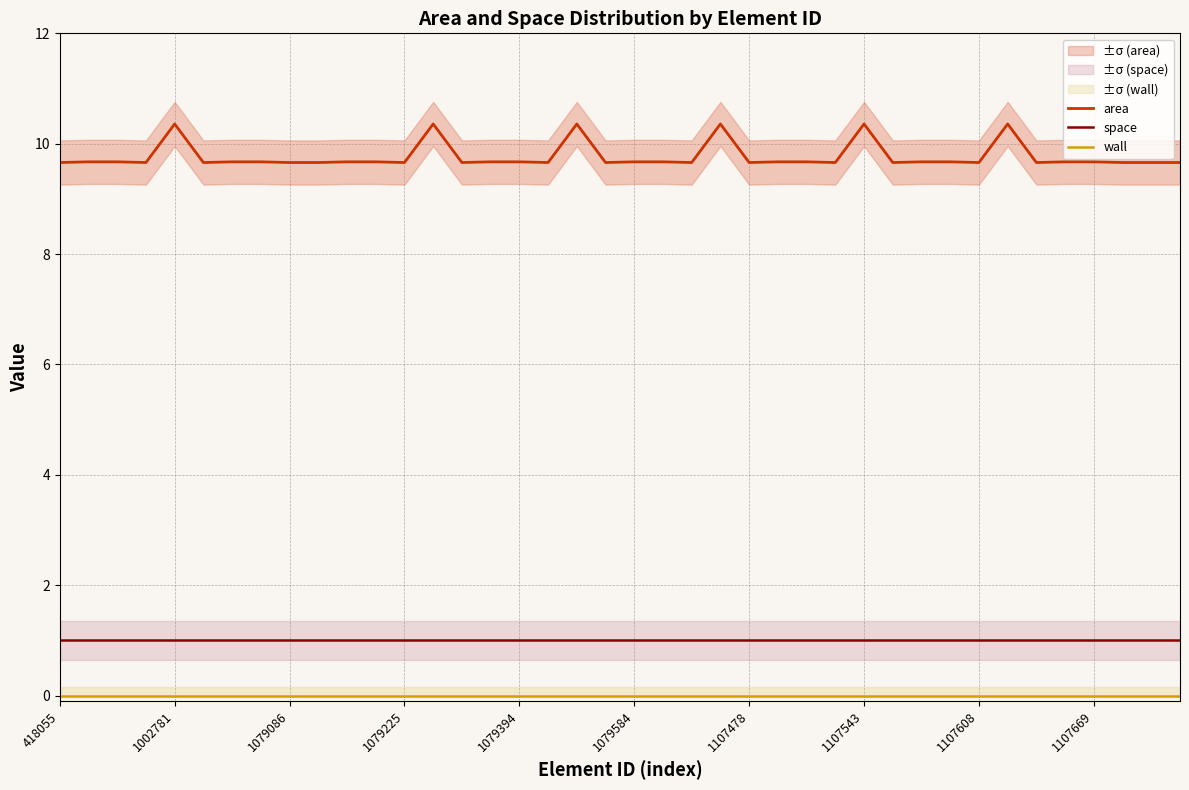

True or false: wall and space cross at least once.

False